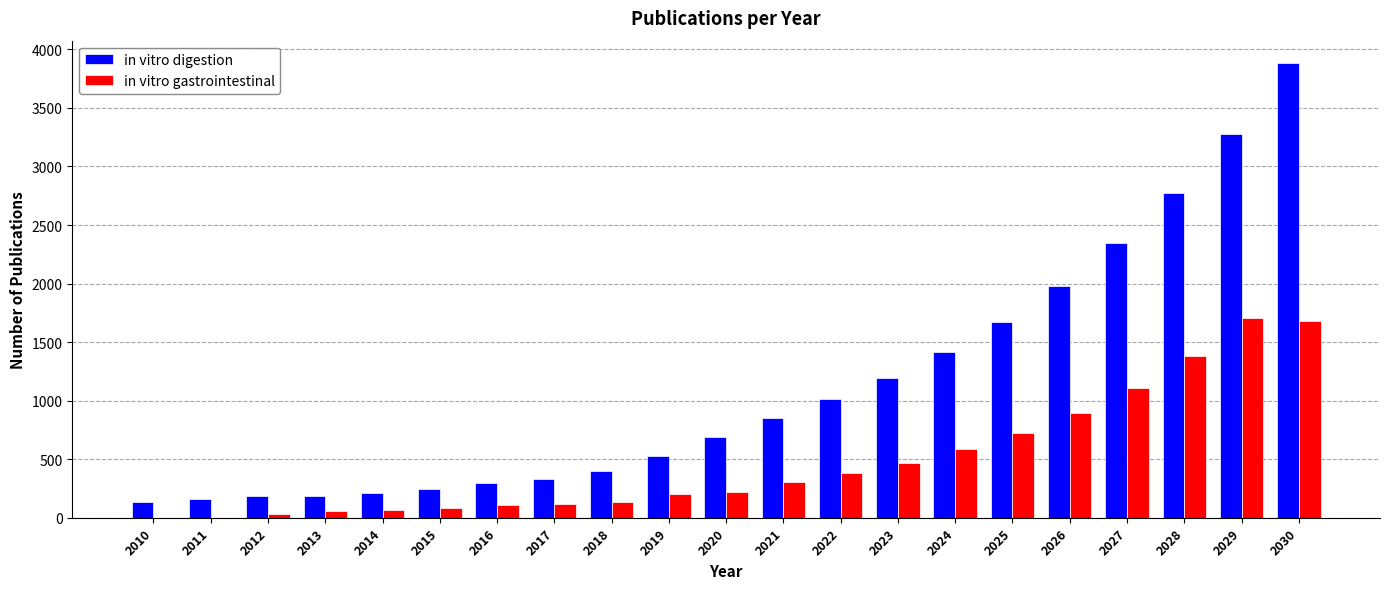

What is the greatest value displayed?

3880.7